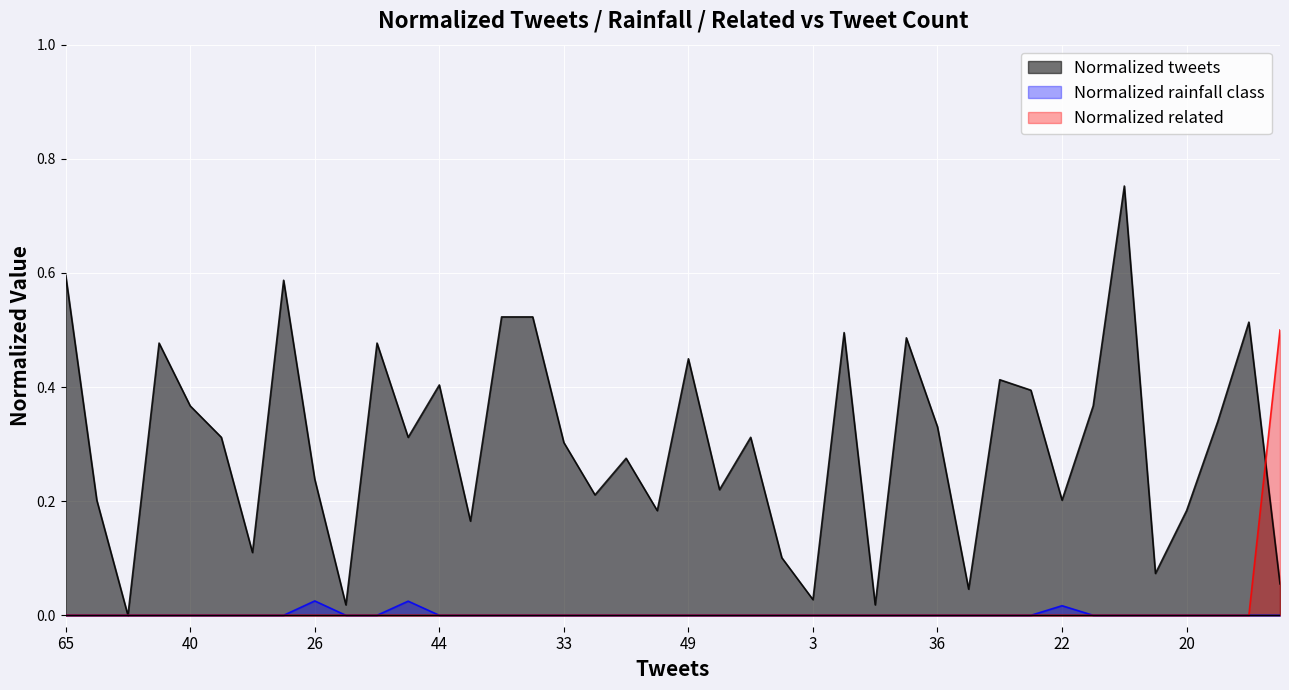

How many lines are shown in the chart?

3